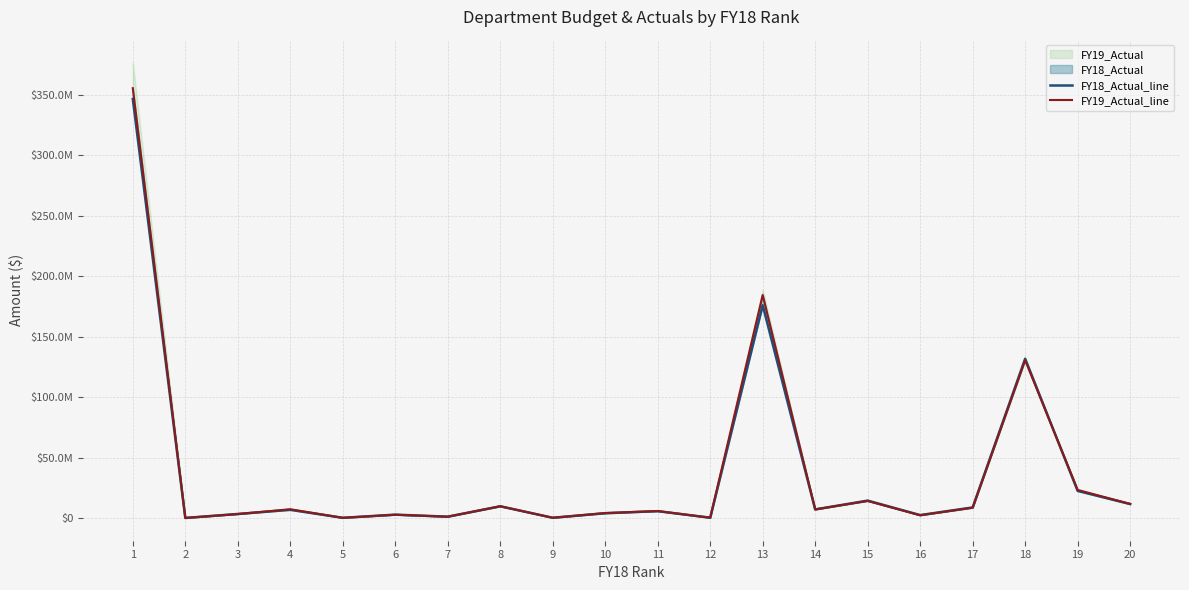

Reading left to right, extract all data points from this chart.

FY18_Actual_line: 1=346340810.8	2=312433.7	3=3589693.2	4=7020609.3	5=427758.6	6=3051483.4	7=1383906.0	8=9929059.5	9=467907.8	10=4205555.6	11=5909077.9	12=524403.0	13=175966389.2	14=7350464.1	15=14645233.5	16=2671745.9	17=8991707.2	18=131839624.4	19=22655993.6	20=11791978.0
FY19_Actual_line: 1=355279492.2	2=322263.0	3=3564983.0	4=7497322.9	5=445114.3	6=2946440.1	7=1337735.3	8=9993599.5	9=478318.9	10=4371713.1	11=6056976.7	12=504989.9	13=184450910.8	14=7397093.0	15=14346057.0	16=2535637.1	17=8766655.9	18=130621283.5	19=23434073.1	20=11934454.8